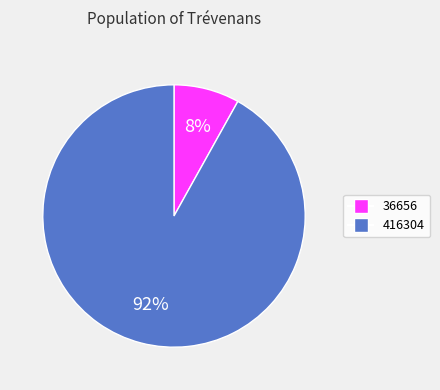

To the nearest percent, what is the difference between the largest and smallest slice percentages?

84%